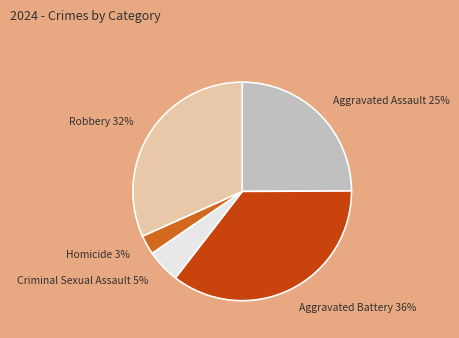

To the nearest percent, what percentage of the pie is Aggravated Battery?

36%